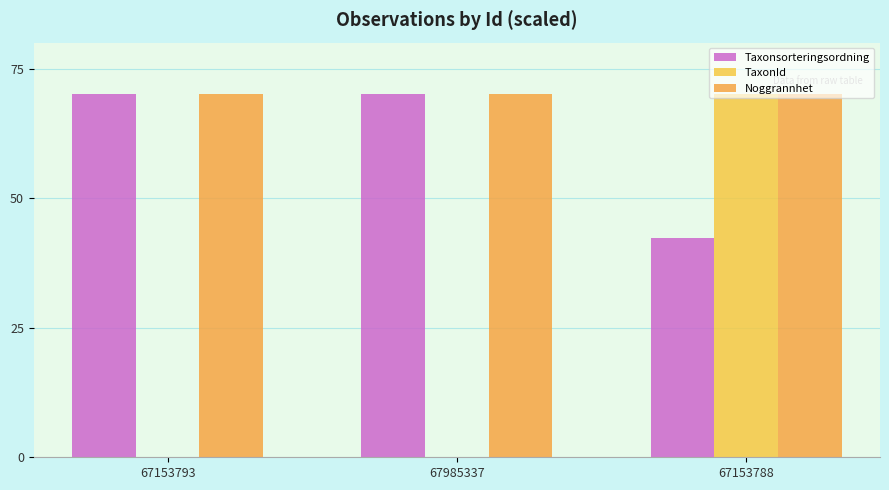

What is the maximum value shown in the chart?

70.0